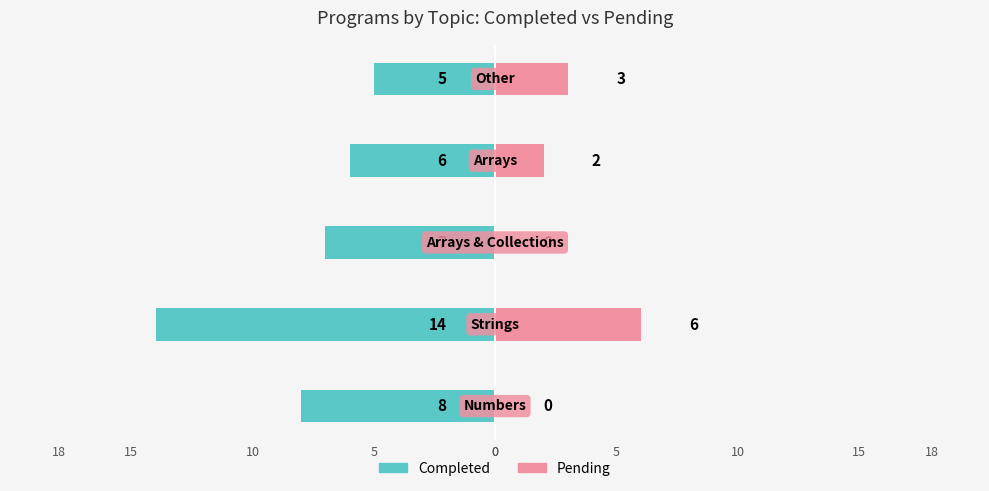

What are all the series names shown in the legend?

Completed, Pending